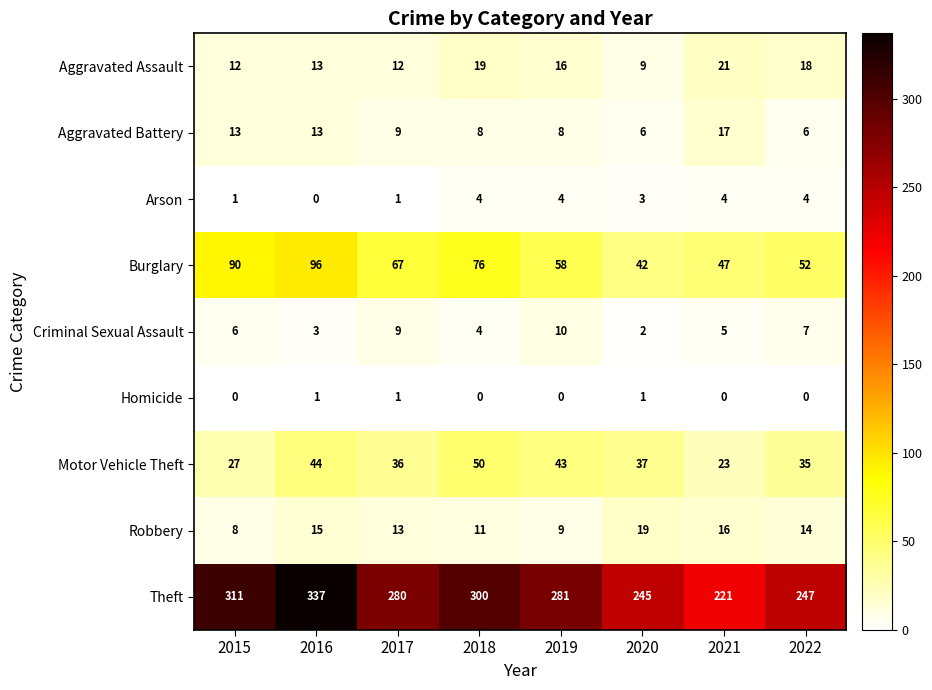

At how many categories does at least one series exceed 32?

8